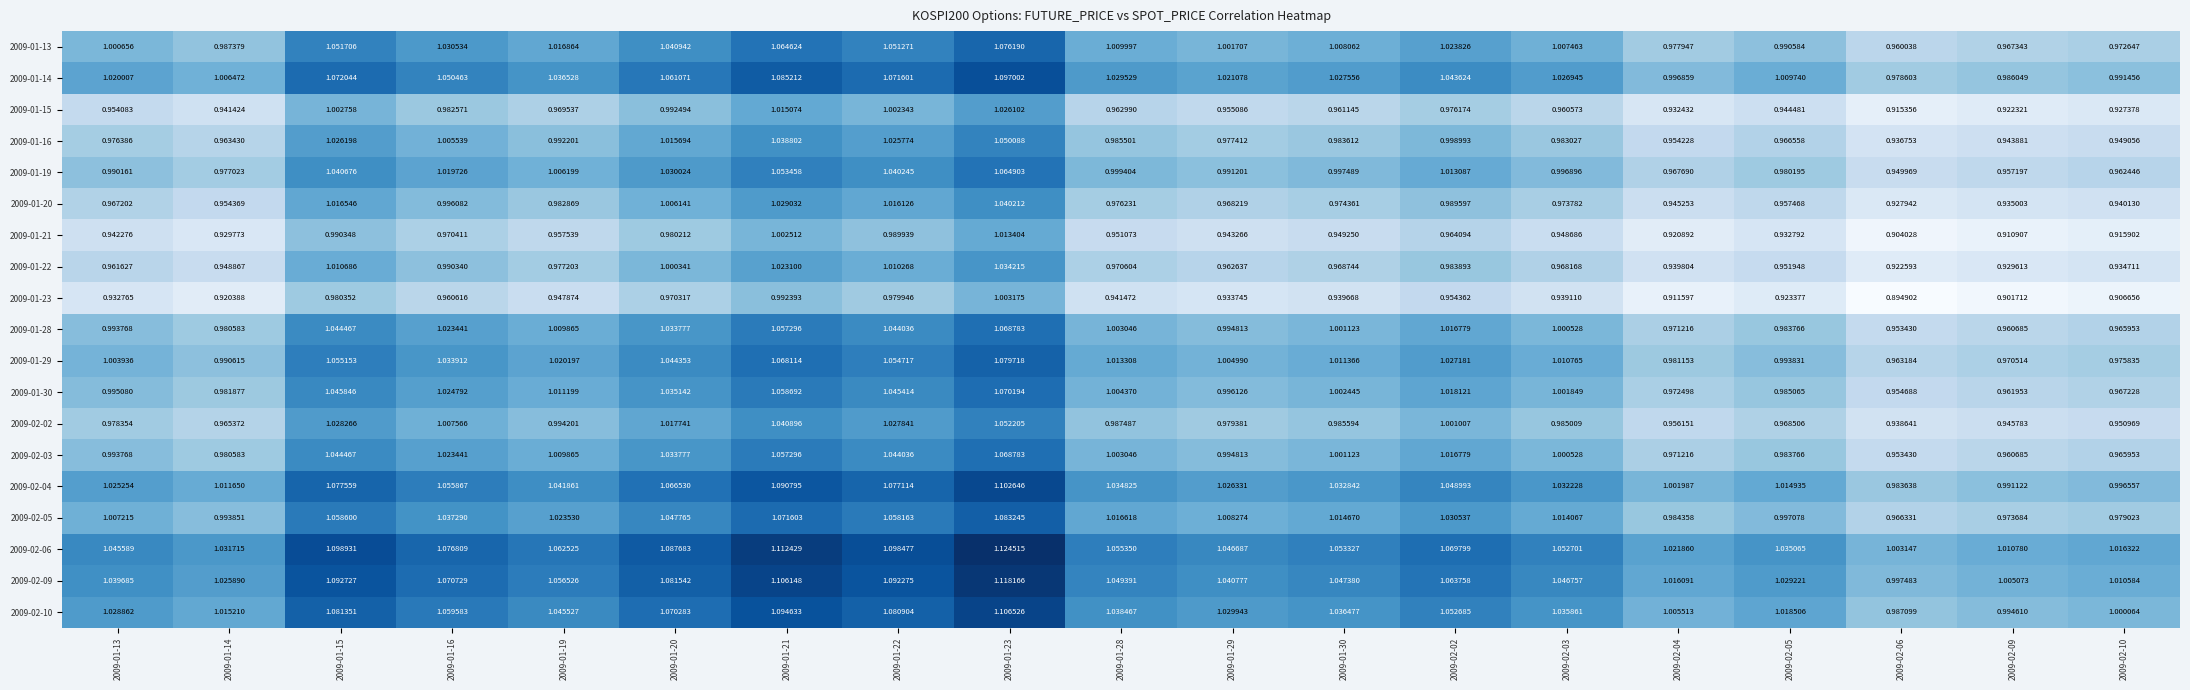

Between 2009-01-23 and 2009-01-30, which is larger?

2009-01-23